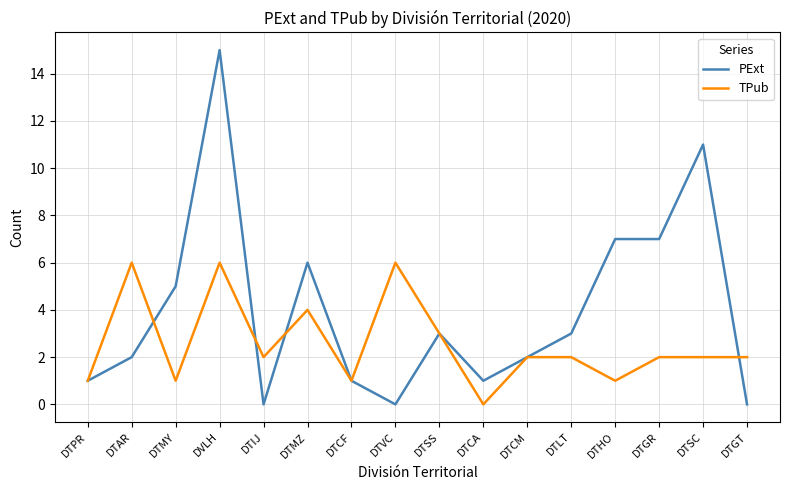

Which category has the lowest value in the TPub series?

DTCA